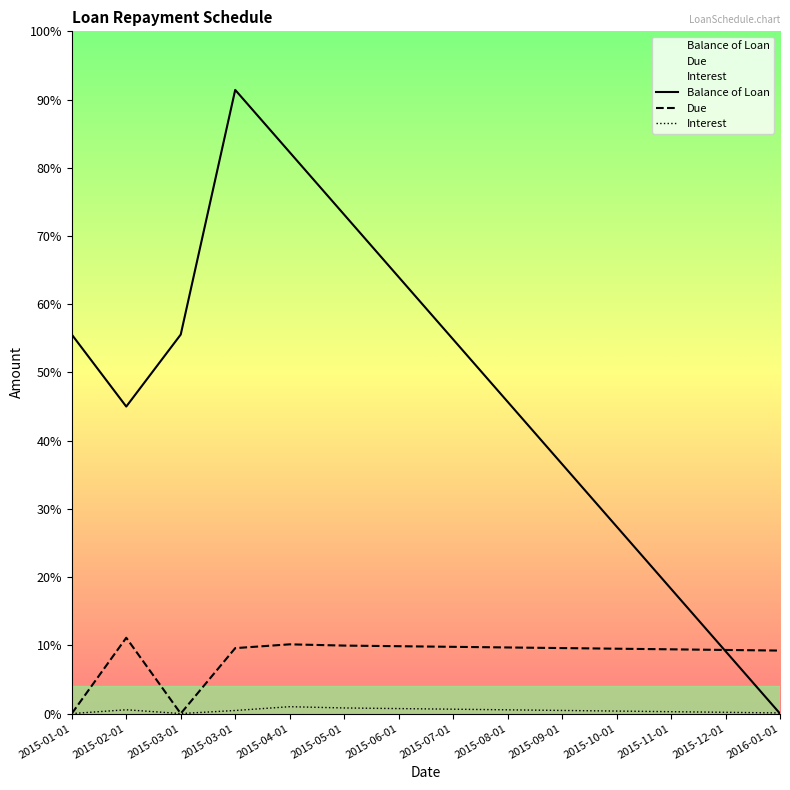

Reading right to left, extract all data points from this chart.

Balance of Loan: 0.0	822.7	1645.4	2468.2	3290.9	4113.6	4936.4	5759.1	6581.8	7404.5	8227.3	5000.0	4050.0	5000.0
Due: 830.9	839.2	847.4	855.6	863.9	872.1	880.3	888.5	896.8	913.2	863.2	0.0	1000.0	0.0
Interest: 8.2	16.4	24.7	32.9	41.1	49.4	57.6	65.8	74.0	90.5	40.5	0.0	50.0	0.0